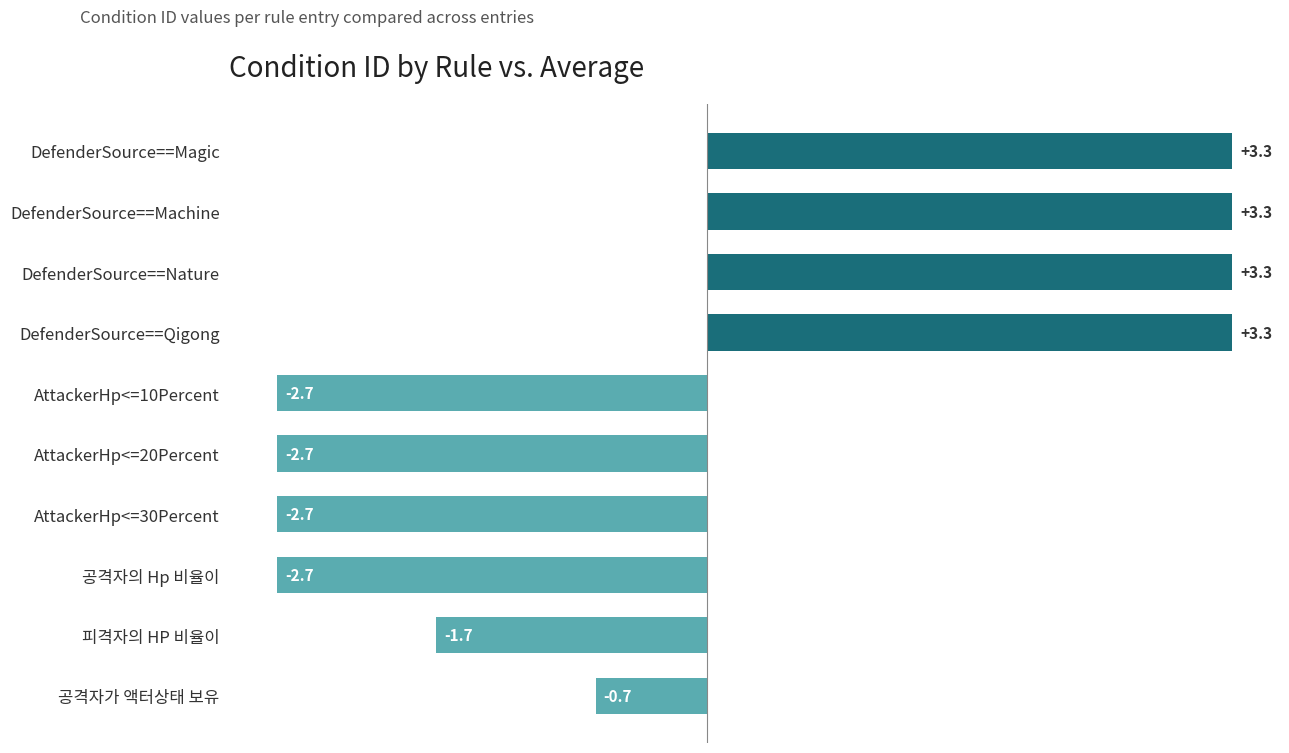

What is the change in value from AttackerHp<=20Percent to 피격자의 HP 비율이?

+1.0